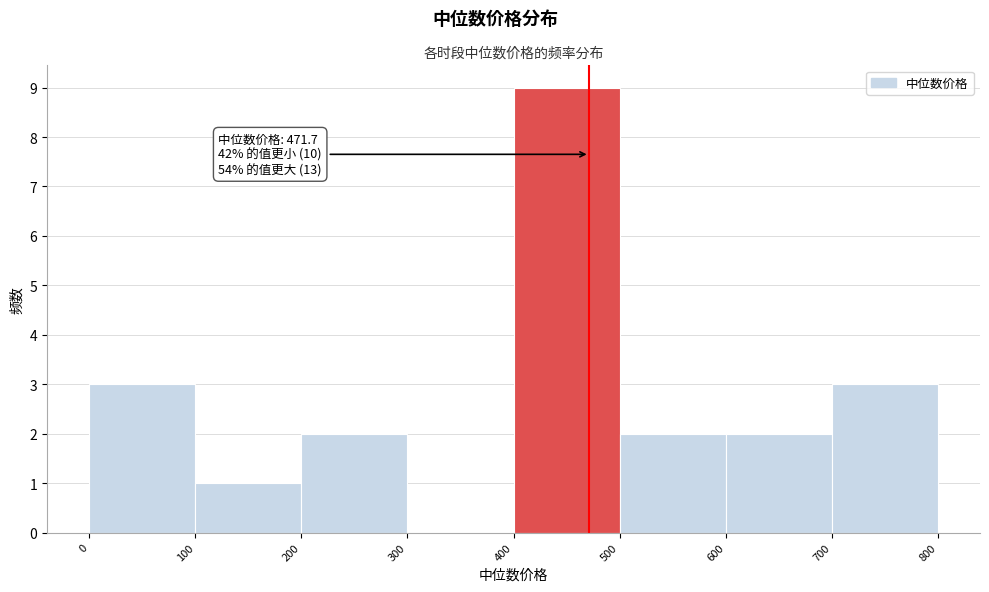

Which range on the x-axis has the tallest bar?

400 to 500